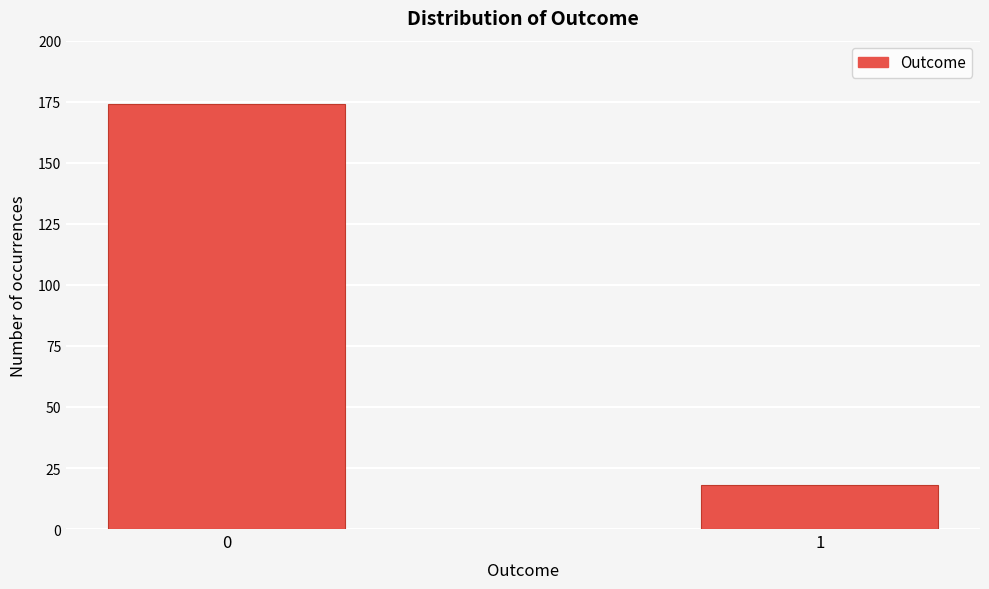

Reading right to left, what are all the values shown in this chart?

1=18	0=174